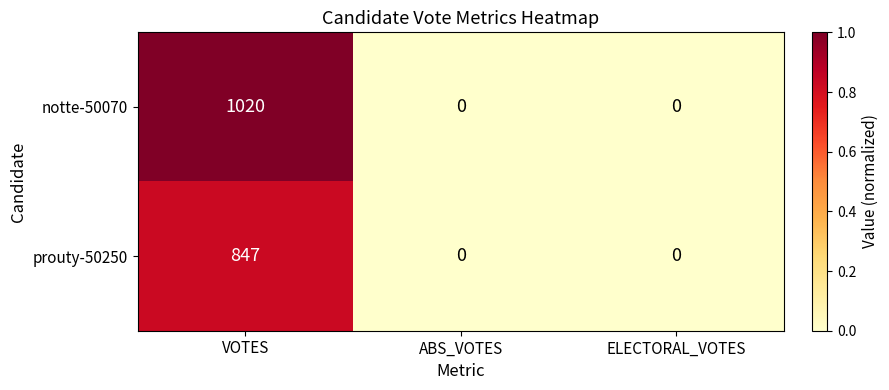

True or false: prouty-50250 has a value of 0 at ABS_VOTES.

True